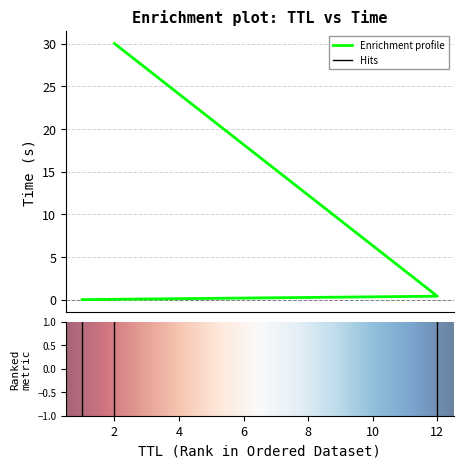

Between 2 and 1, which is larger?

2